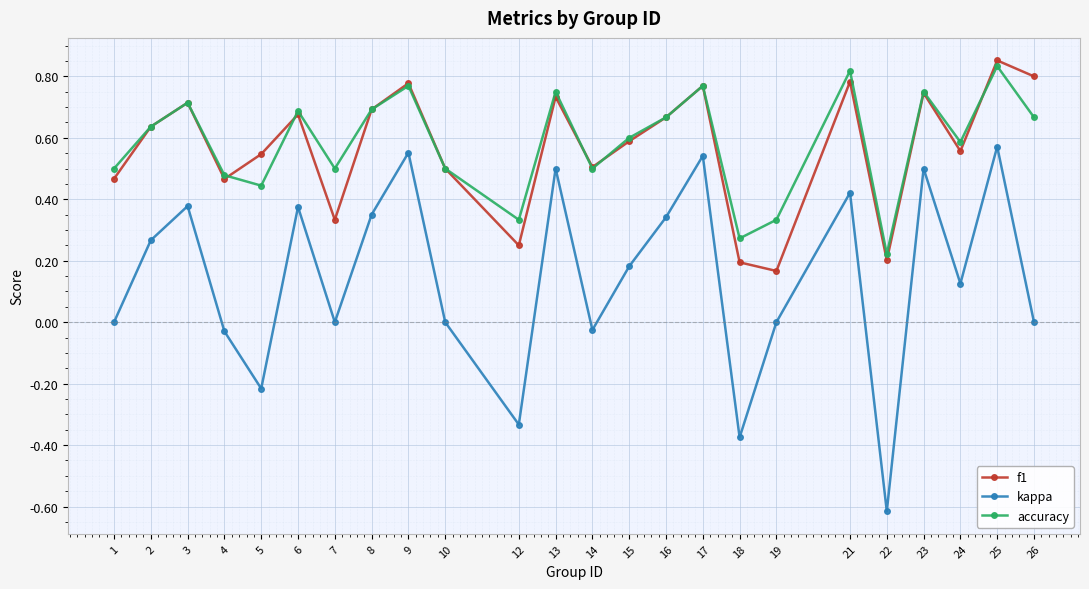

At how many categories does at least one series exceed 0?

24